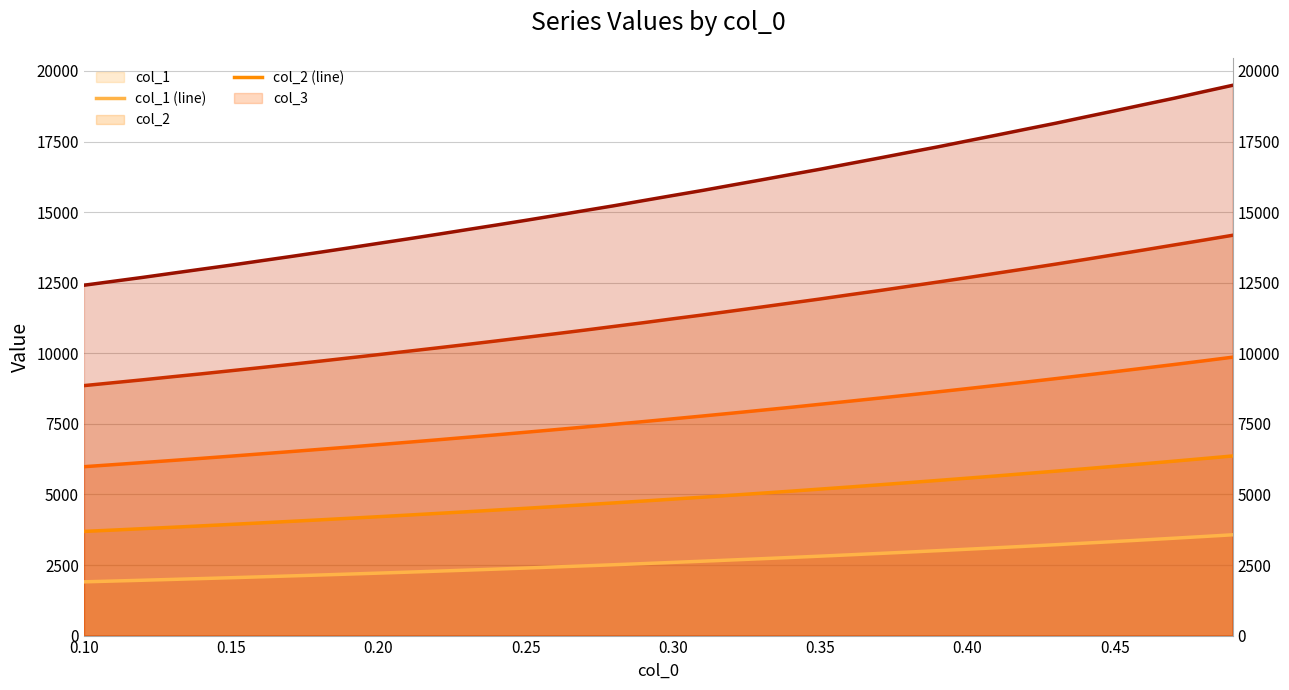

At how many categories does at least one series exceed 17466?

10